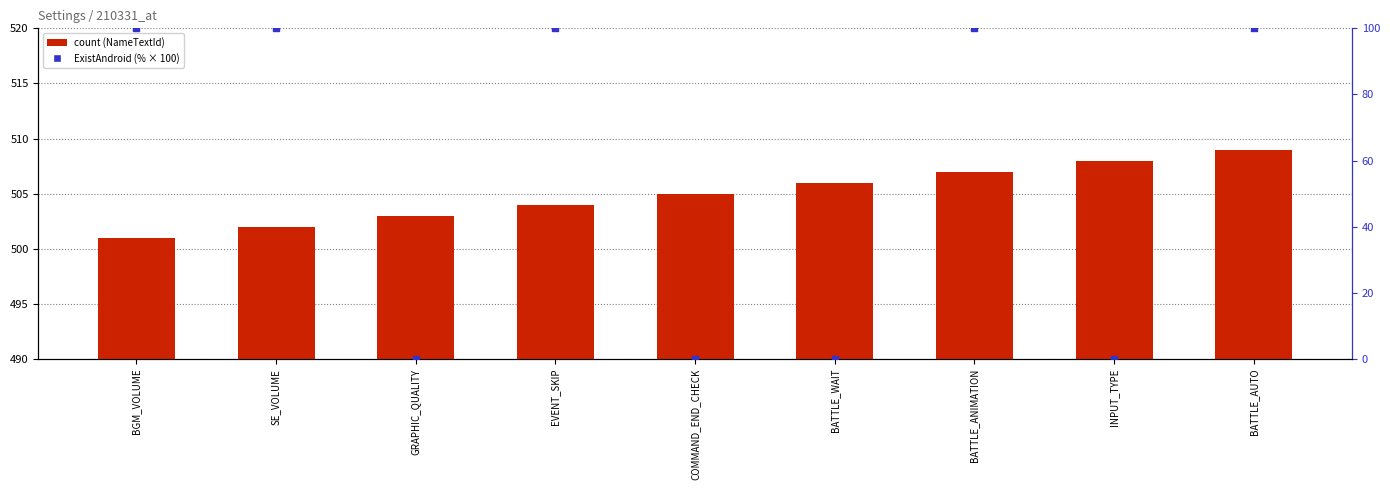

Which series has the widest spread of Y values?

ExistAndroid